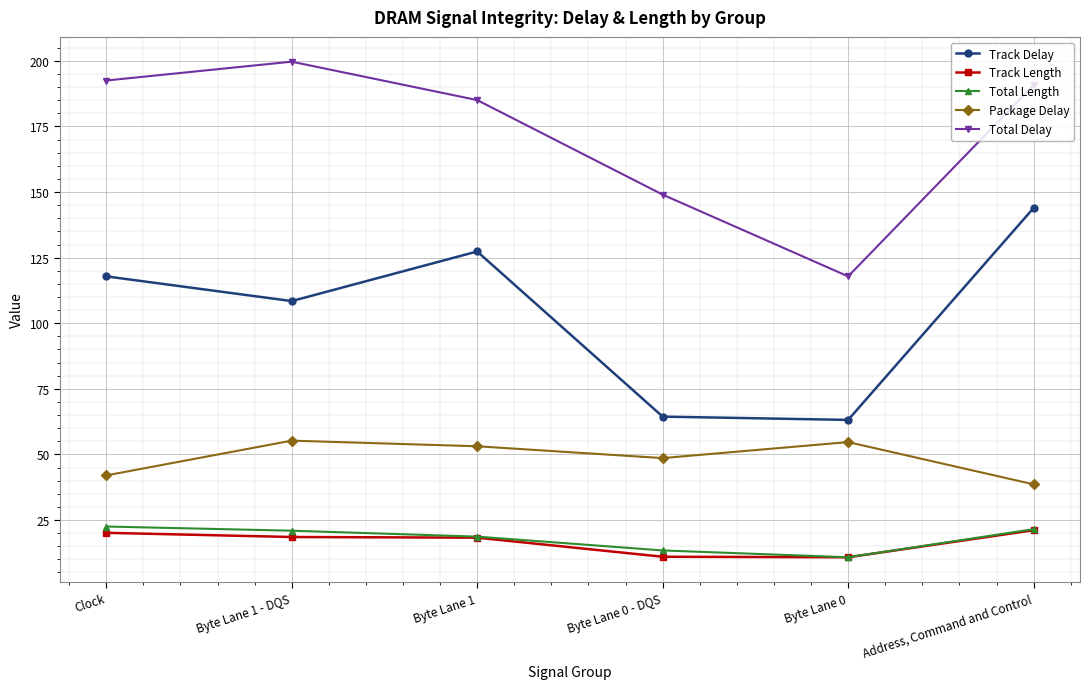

What is the difference between the second highest and minimum values in the Track Delay series?

64.2